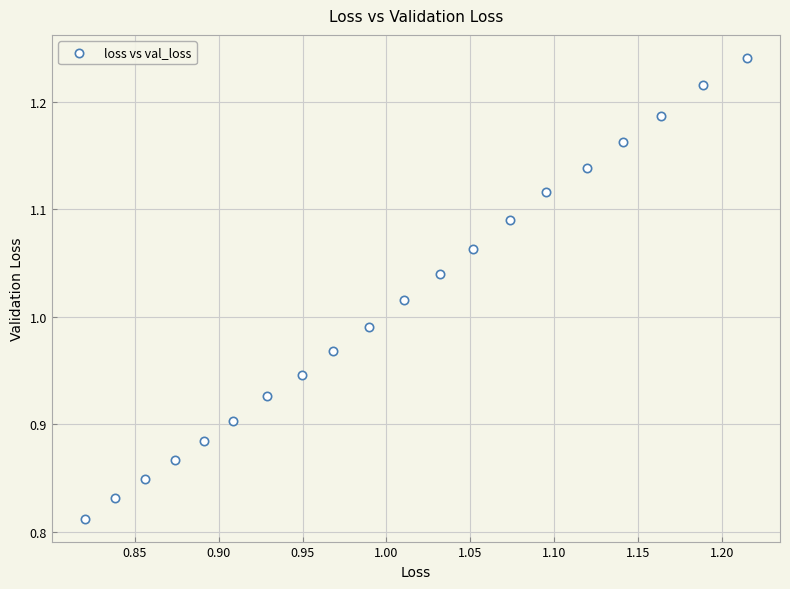

What is the range of X values (max minus min)?

0.4